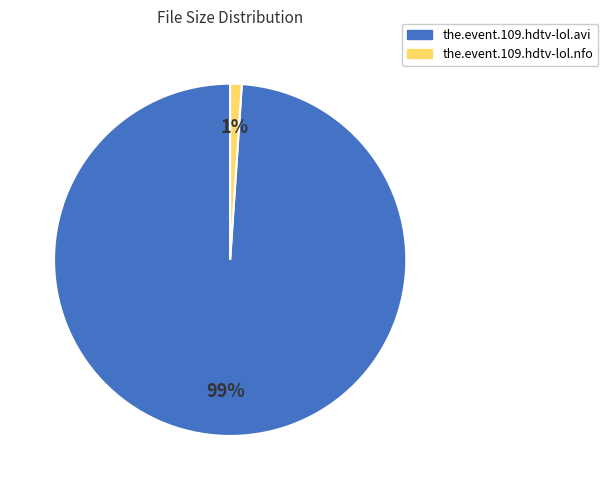

To the nearest percent, what portion does the.event.109.hdtv-lol.nfo represent?

1%